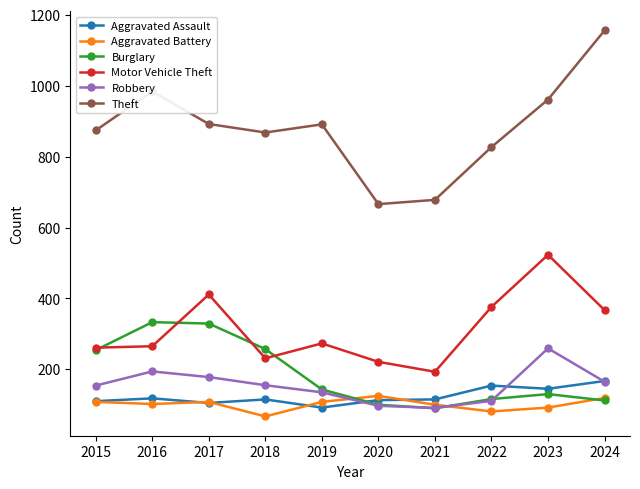

True or false: Theft and Aggravated Battery intersect in this chart.

False